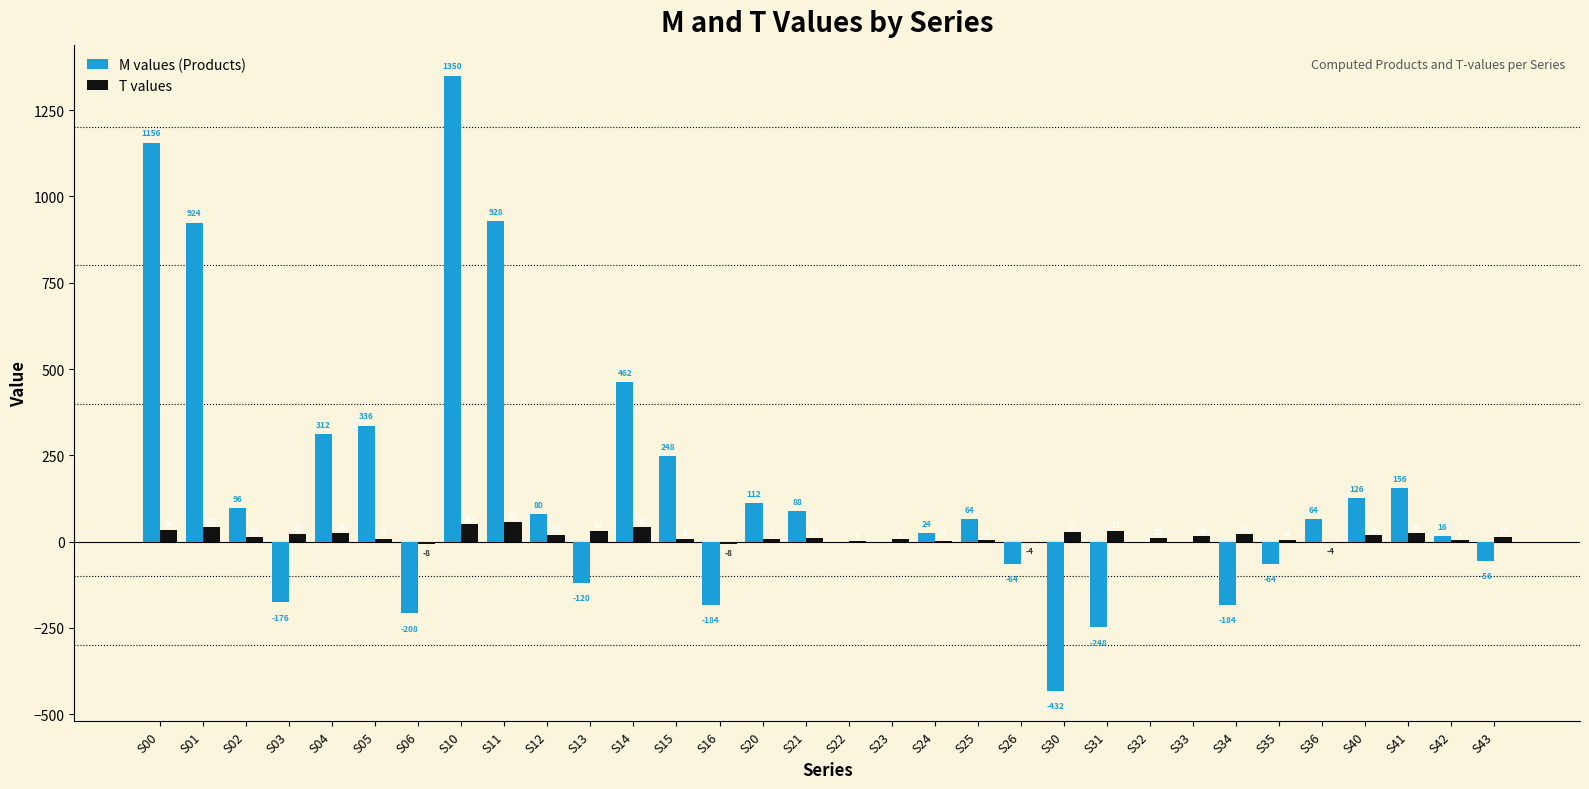

At which label does T values reach its peak?

S11